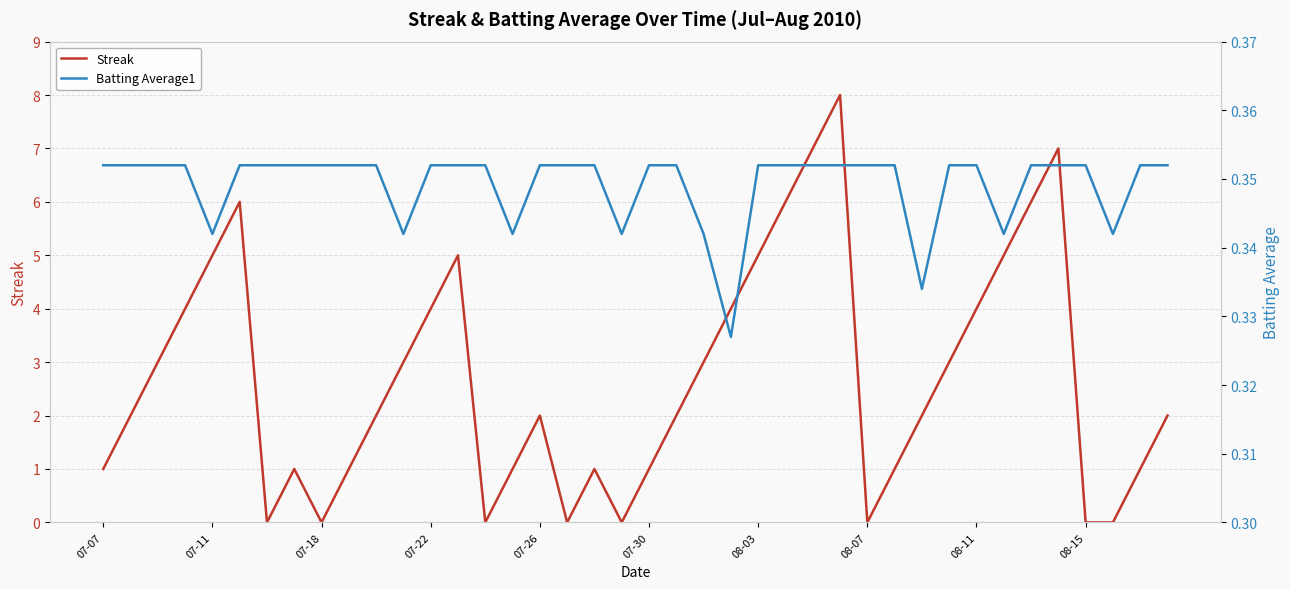

Between 33 and 34, which series saw the biggest shift?

Streak